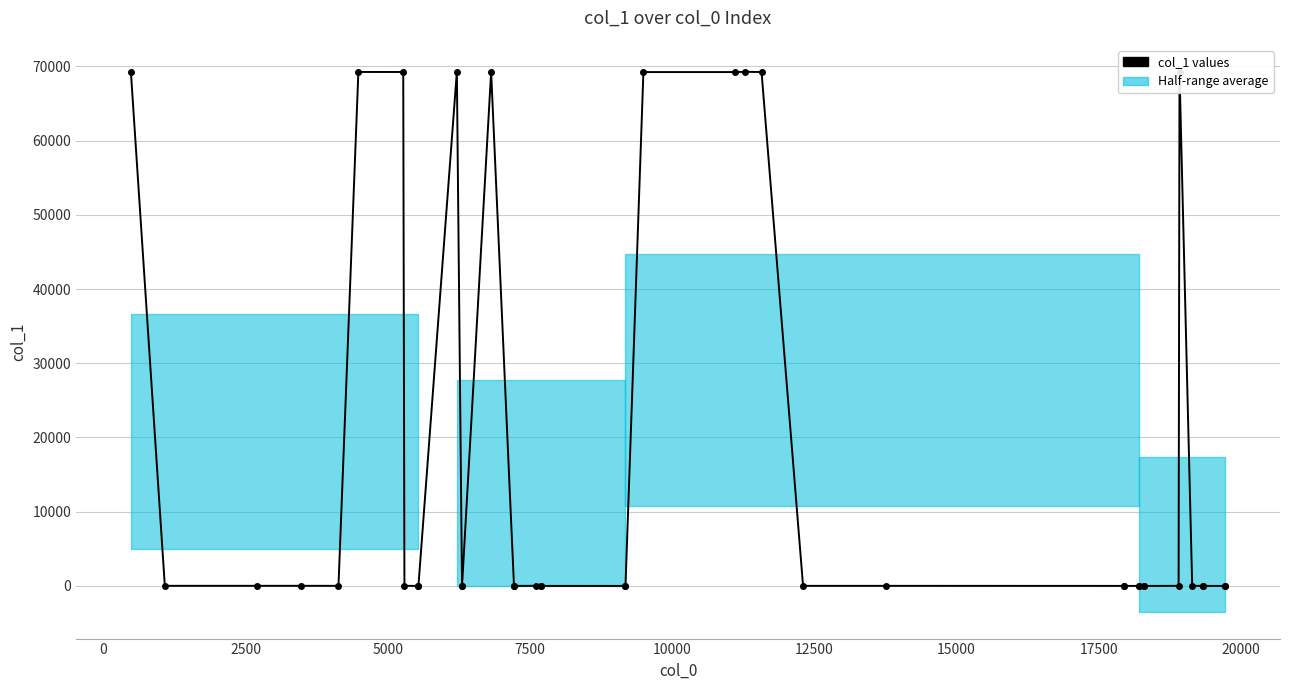

Is it true that the value at 0 is 34?

False